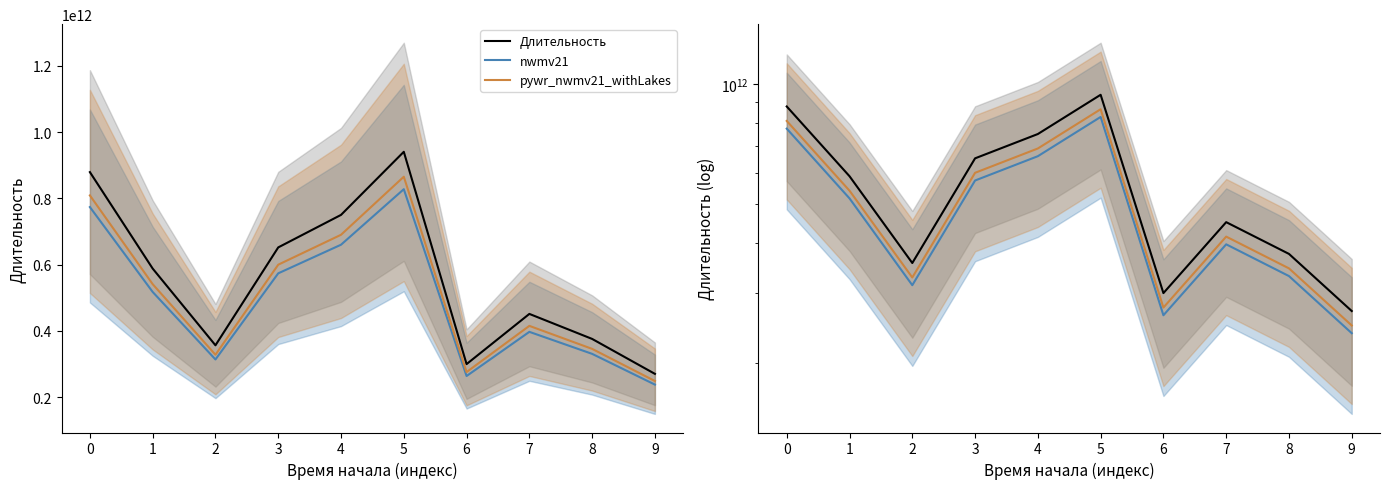

What is the greatest value displayed?

940390120764.0